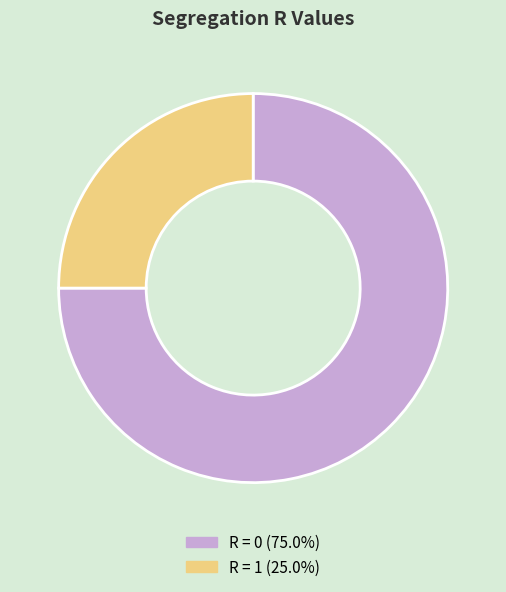

What is the ratio of the value at R = 0 (75.0%) to the value at R = 1 (25.0%)?

3.0